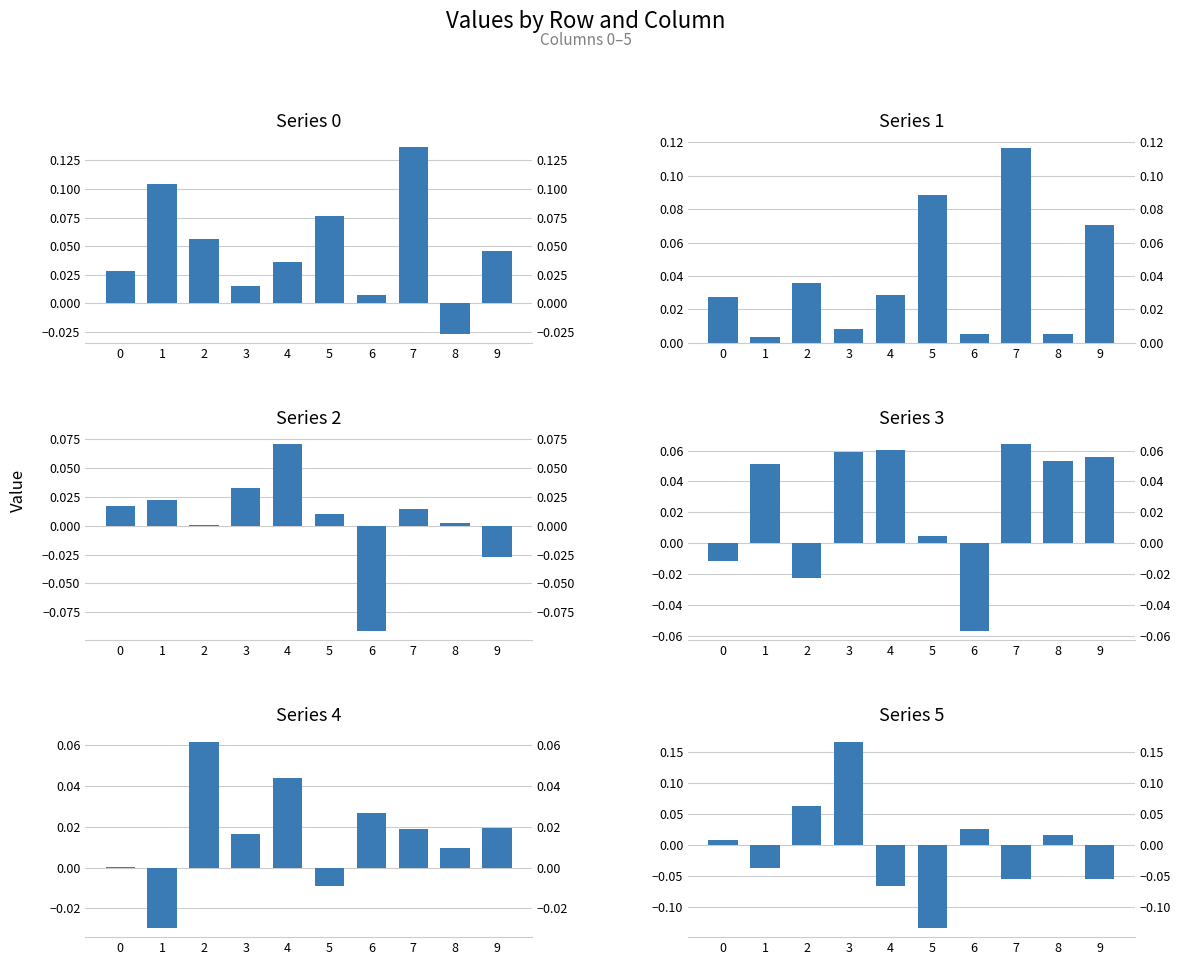

Which series has the largest total across all categories?

Series 0